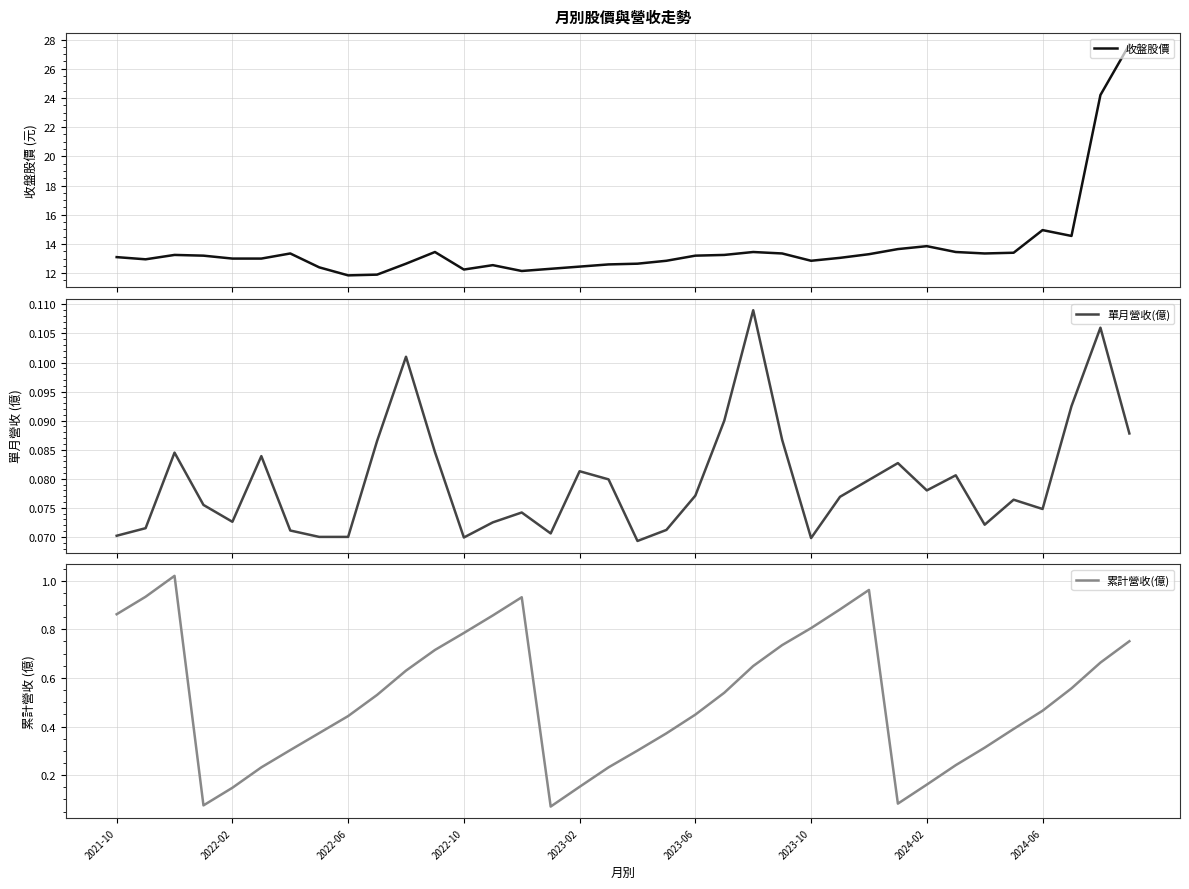

The value of 收盤股價 at 21 is 13.2. True or false?

True